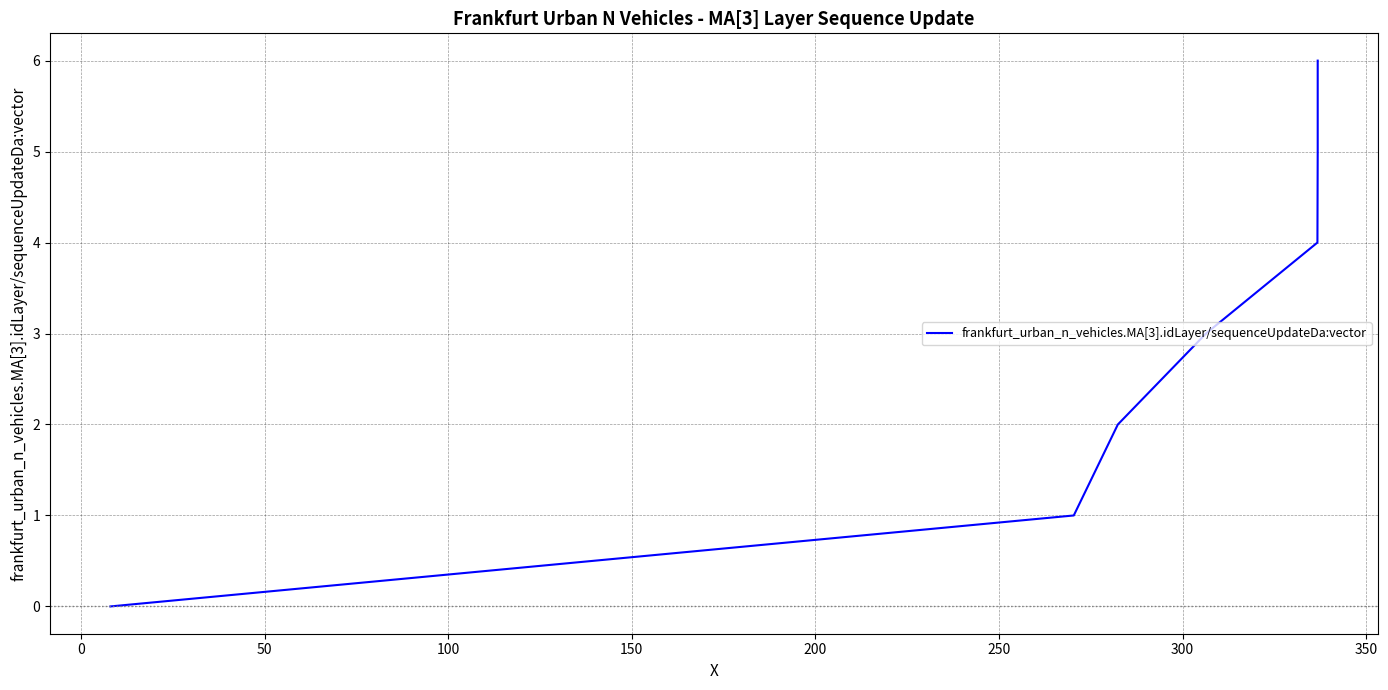

What is the difference between the maximum and second lowest values?

5